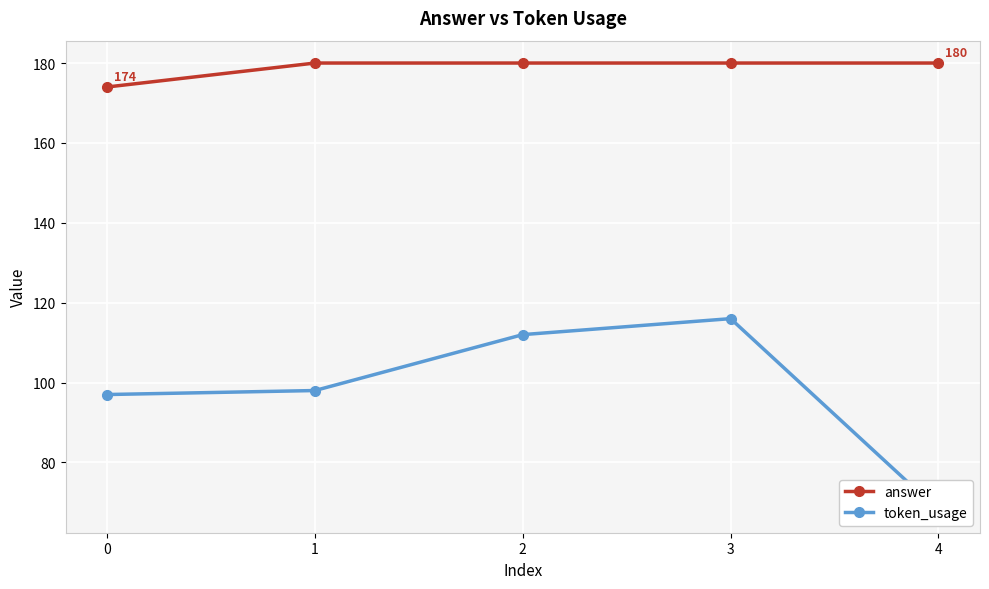

Reading left to right, what are all the values shown in this chart?

answer: 174	180	180	180	180
token_usage: 97	98	112	116	68